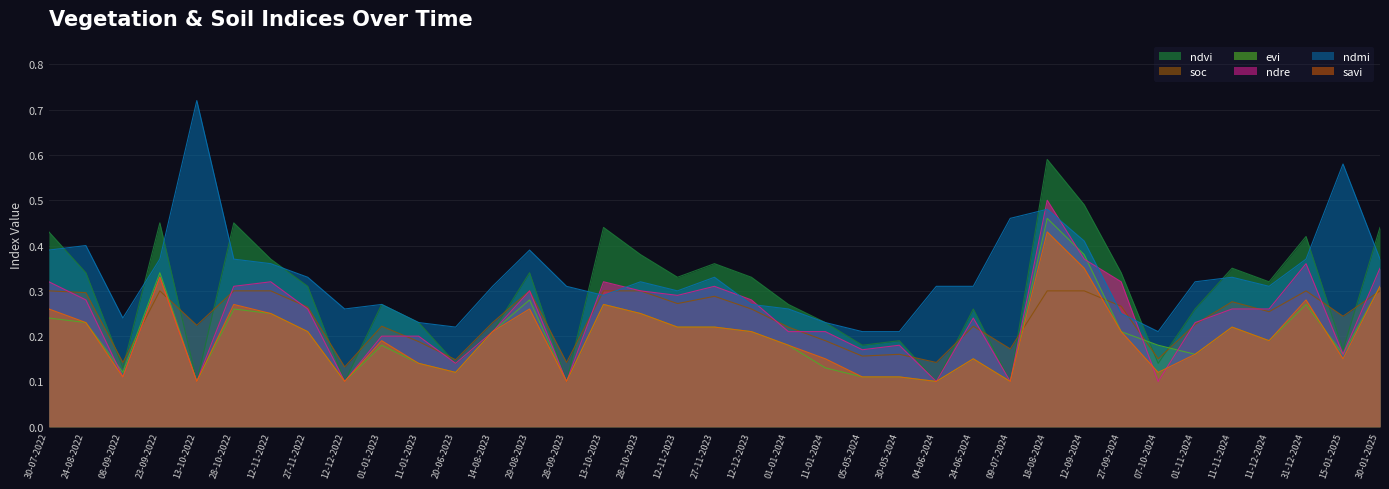

What position from the left is 01-01-2024?

21